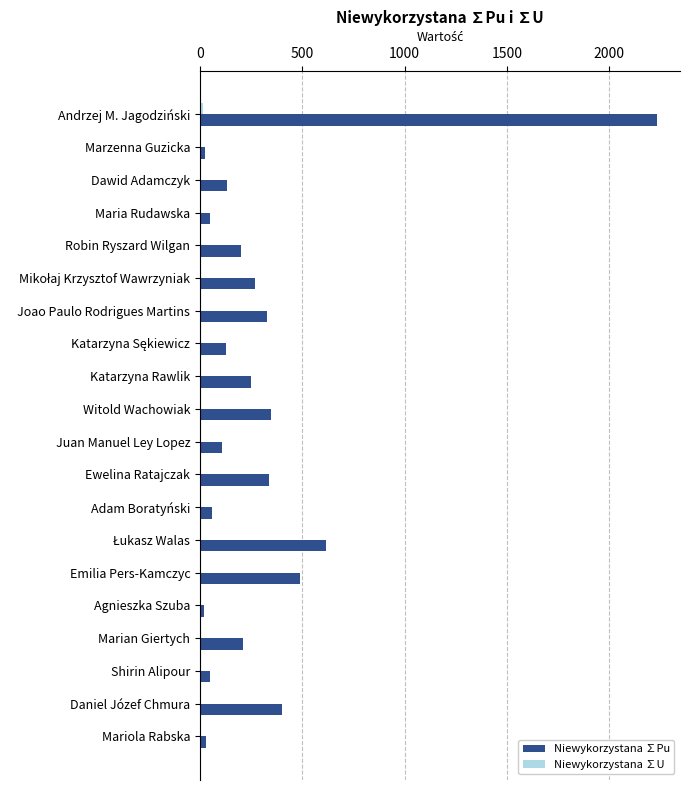

At which label does Niewykorzystana ∑Pu reach its peak?

Andrzej M. Jagodziński